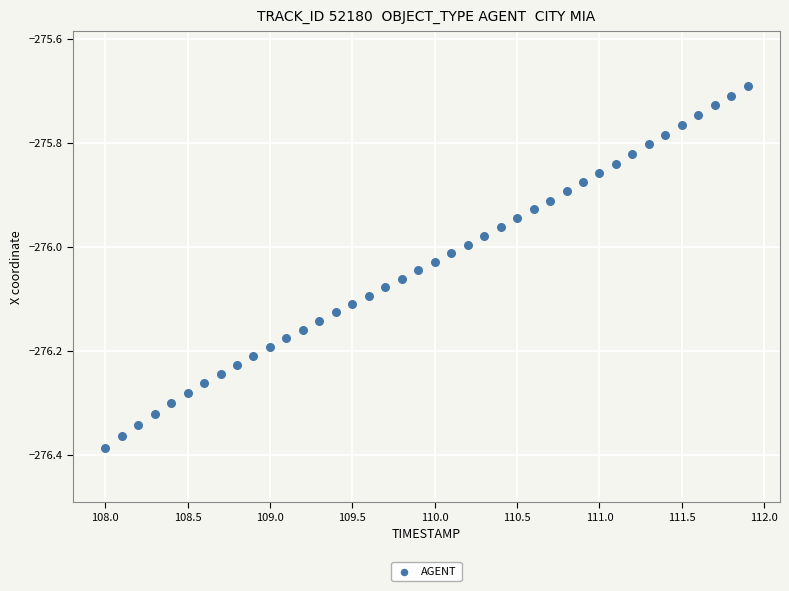

What is the range of Y values (max minus min)?

0.7